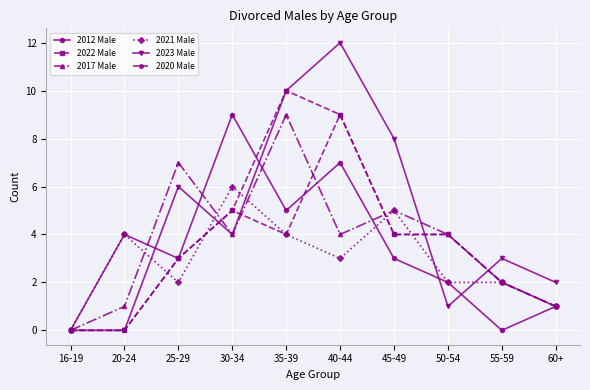

Where does the 2021 Male series first go above 3?

20-24